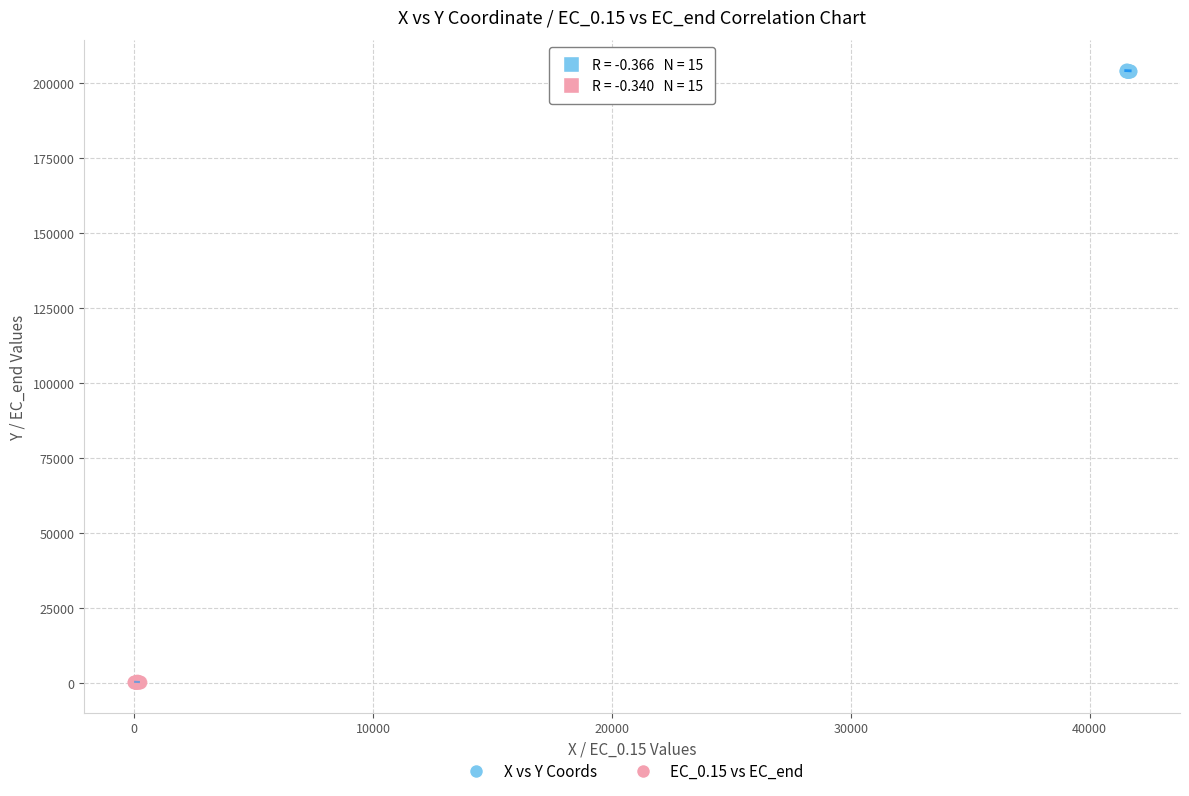

Which series reaches the maximum Y coordinate?

X vs Y Coords